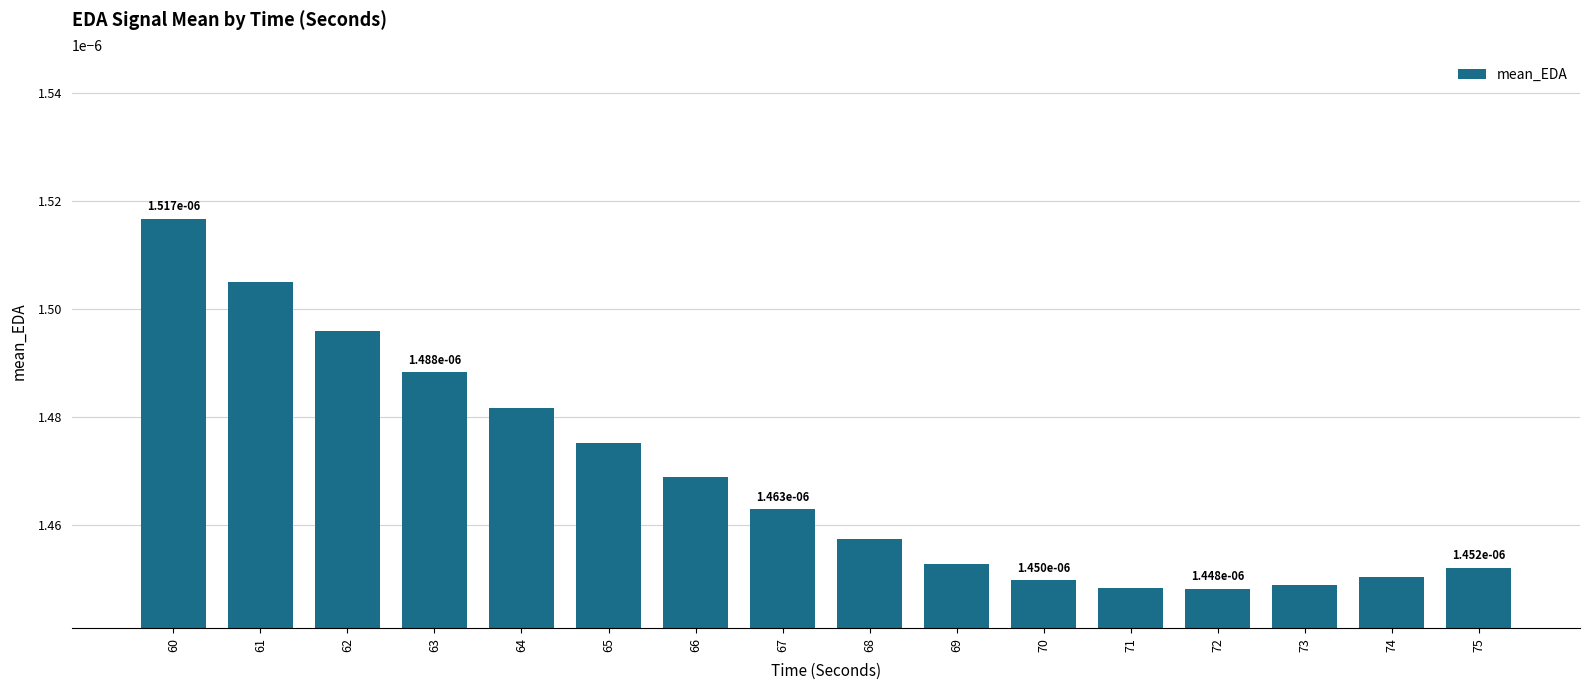

Are the bars horizontal?

No